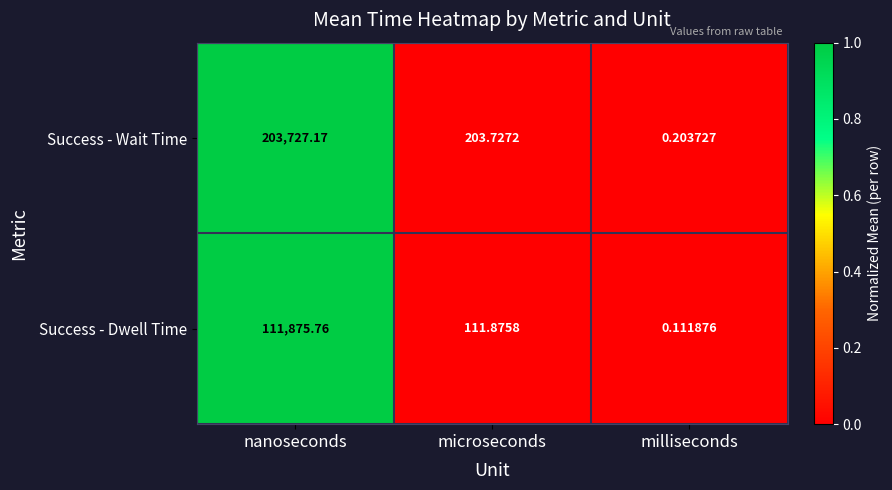

Is the value of Success - Dwell Time at nanoseconds greater than the value of Success - Wait Time at milliseconds?

Yes